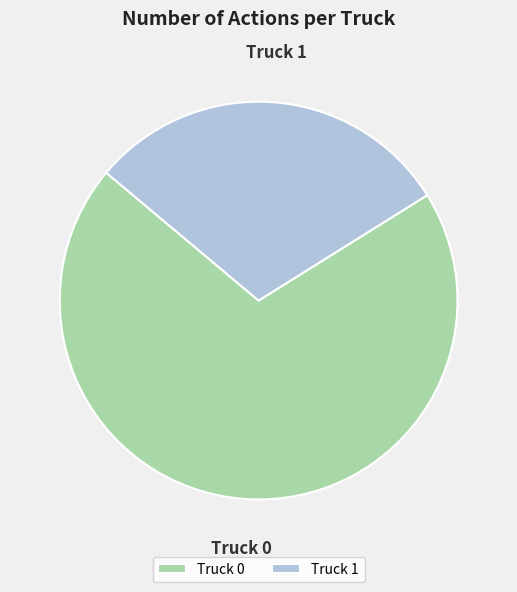

Approximately how many times larger is the value at Truck 0 compared to Truck 1?

2.3